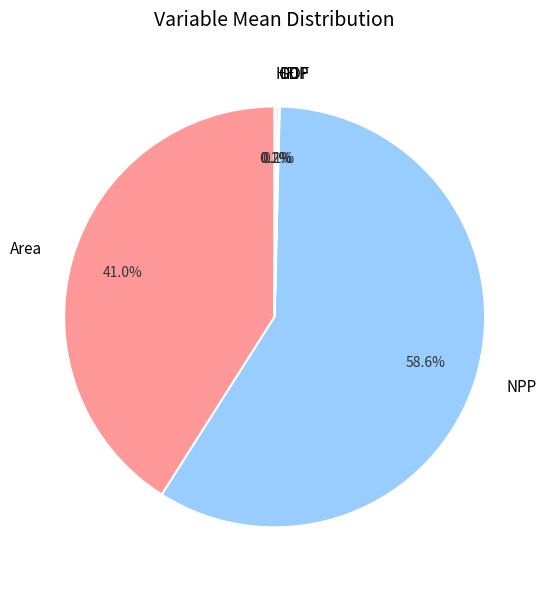

Is there a majority slice in this chart?

Yes